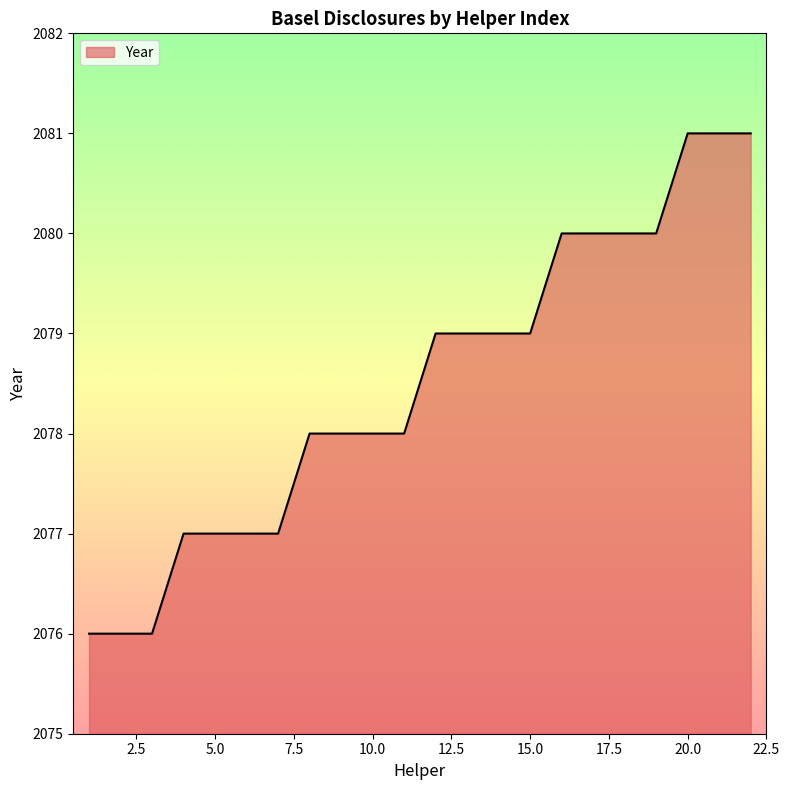

What is the difference between the maximum and minimum values?

5